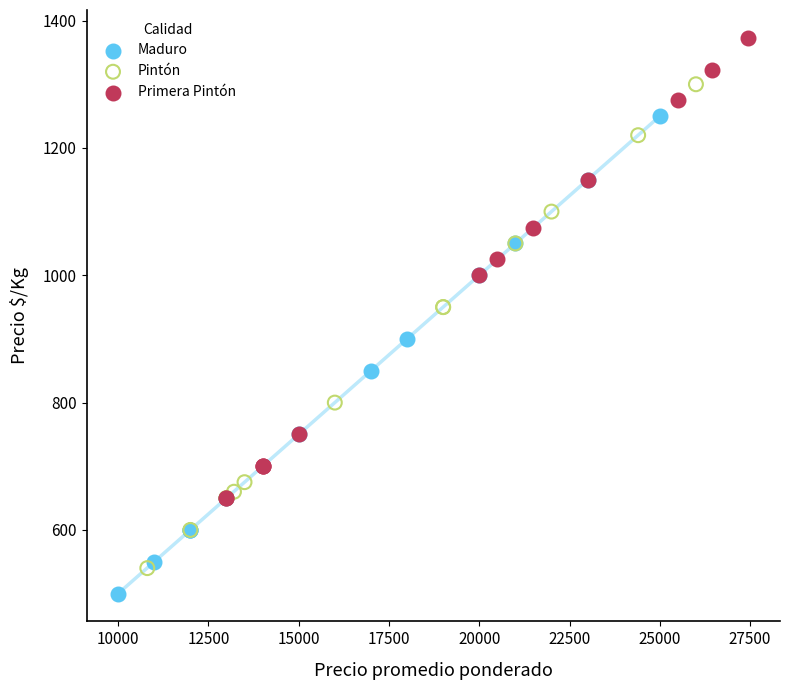

What are all the series names shown in the legend?

Maduro, Pintón, Primera Pintón